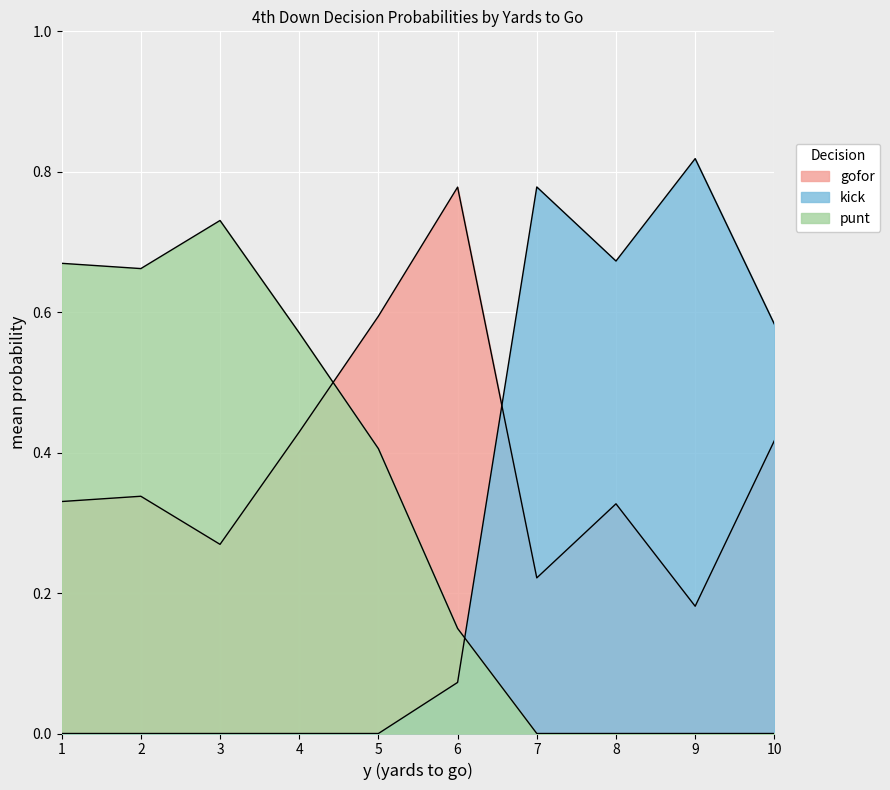

Which has a higher value, 5 or 3?

5